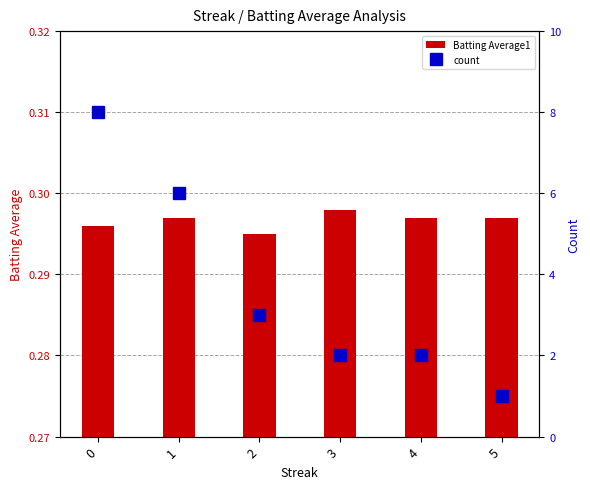

How many series are shown in this chart?

2